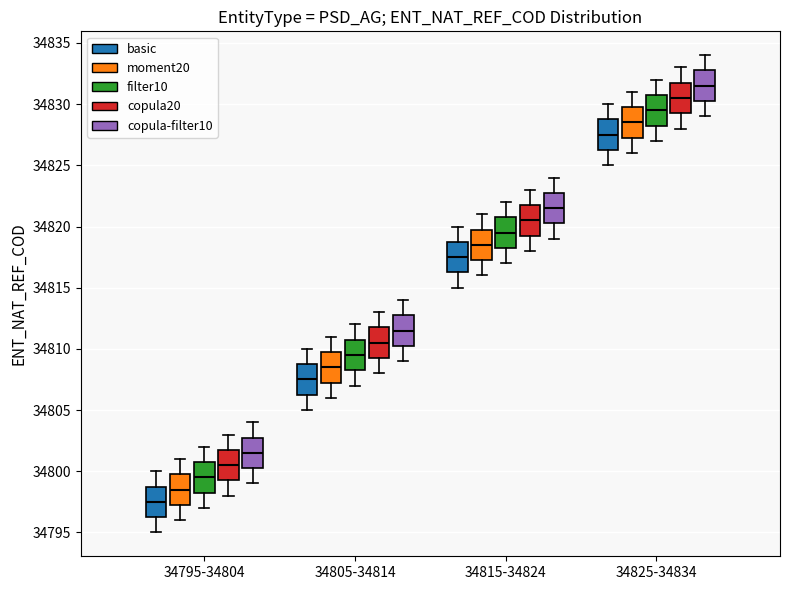

Reading left to right, transcribe this box plot: for each box, give where its median line is, the range the box spans, and where its two whiskers end, as read against the y-axis. The values are not printed on the chart, so give them approximately, as read against the axis.

34795-34804 (basic): median 34797.5, box 34796.5 to 34799.0, whiskers 34795.0 to 34800.0
34795-34804 (moment20): median 34798.5, box 34797.5 to 34800.0, whiskers 34796.0 to 34801.0
34795-34804 (filter10): median 34799.5, box 34798.5 to 34801.0, whiskers 34797.0 to 34802.0
34795-34804 (copula20): median 34800.5, box 34799.5 to 34802.0, whiskers 34798.0 to 34803.0
34795-34804 (copula-filter10): median 34801.5, box 34800.5 to 34803.0, whiskers 34799.0 to 34804.0
34805-34814 (basic): median 34807.5, box 34806.5 to 34809.0, whiskers 34805.0 to 34810.0
34805-34814 (moment20): median 34808.5, box 34807.5 to 34810.0, whiskers 34806.0 to 34811.0
34805-34814 (filter10): median 34809.5, box 34808.5 to 34811.0, whiskers 34807.0 to 34812.0
34805-34814 (copula20): median 34810.5, box 34809.5 to 34812.0, whiskers 34808.0 to 34813.0
34805-34814 (copula-filter10): median 34811.5, box 34810.5 to 34813.0, whiskers 34809.0 to 34814.0
34815-34824 (basic): median 34817.5, box 34816.5 to 34819.0, whiskers 34815.0 to 34820.0
34815-34824 (moment20): median 34818.5, box 34817.5 to 34820.0, whiskers 34816.0 to 34821.0
34815-34824 (filter10): median 34819.5, box 34818.5 to 34821.0, whiskers 34817.0 to 34822.0
34815-34824 (copula20): median 34820.5, box 34819.5 to 34822.0, whiskers 34818.0 to 34823.0
34815-34824 (copula-filter10): median 34821.5, box 34820.5 to 34823.0, whiskers 34819.0 to 34824.0
34825-34834 (basic): median 34827.5, box 34826.5 to 34829.0, whiskers 34825.0 to 34830.0
34825-34834 (moment20): median 34828.5, box 34827.5 to 34830.0, whiskers 34826.0 to 34831.0
34825-34834 (filter10): median 34829.5, box 34828.5 to 34831.0, whiskers 34827.0 to 34832.0
34825-34834 (copula20): median 34830.5, box 34829.5 to 34832.0, whiskers 34828.0 to 34833.0
34825-34834 (copula-filter10): median 34831.5, box 34830.5 to 34833.0, whiskers 34829.0 to 34834.0